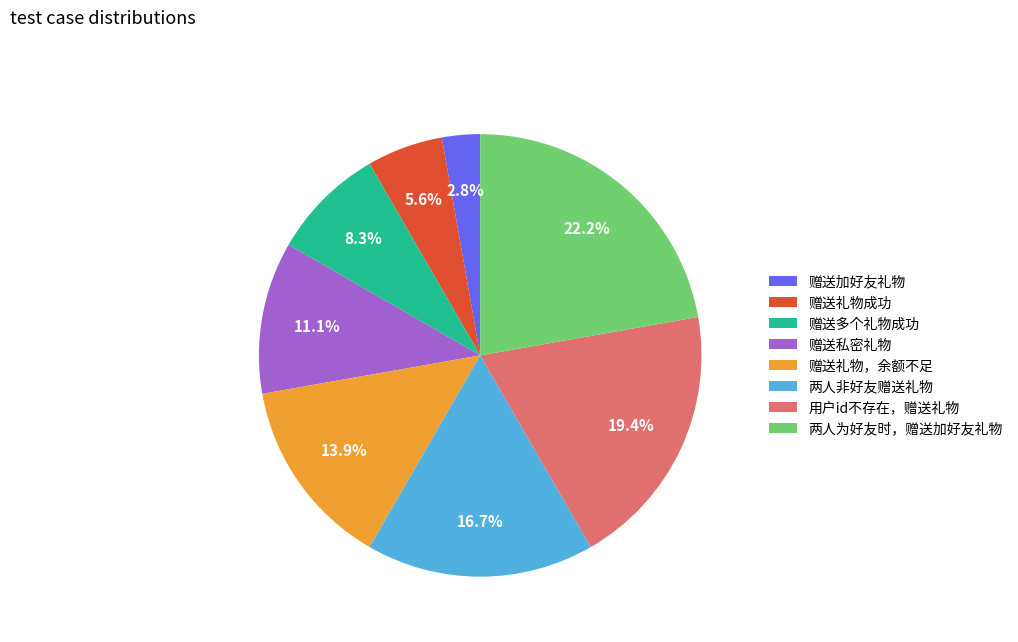

To the nearest percent, what portion does 赠送多个礼物成功 represent?

8%